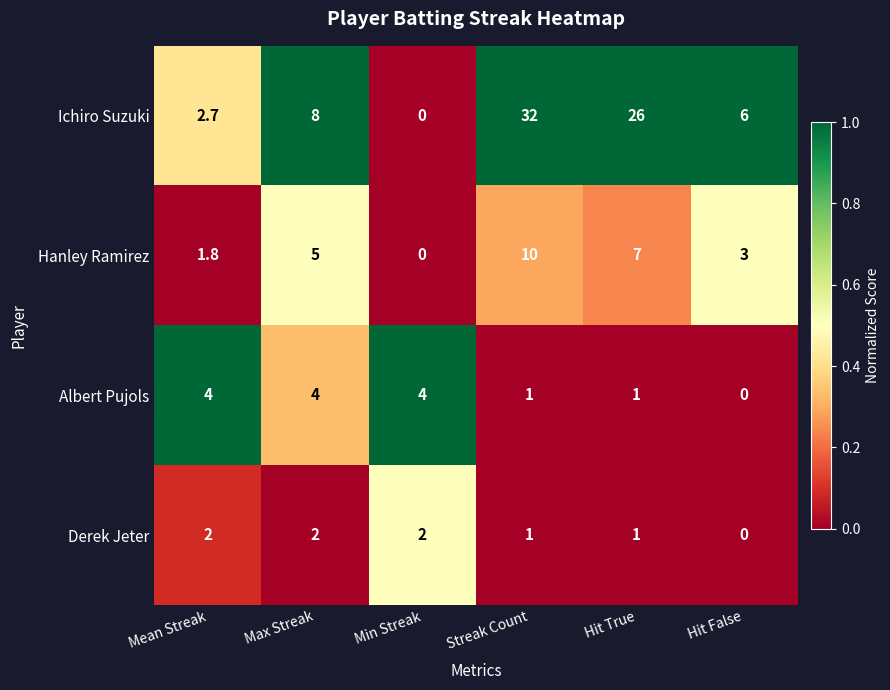

How many categories are shown in the chart?

6